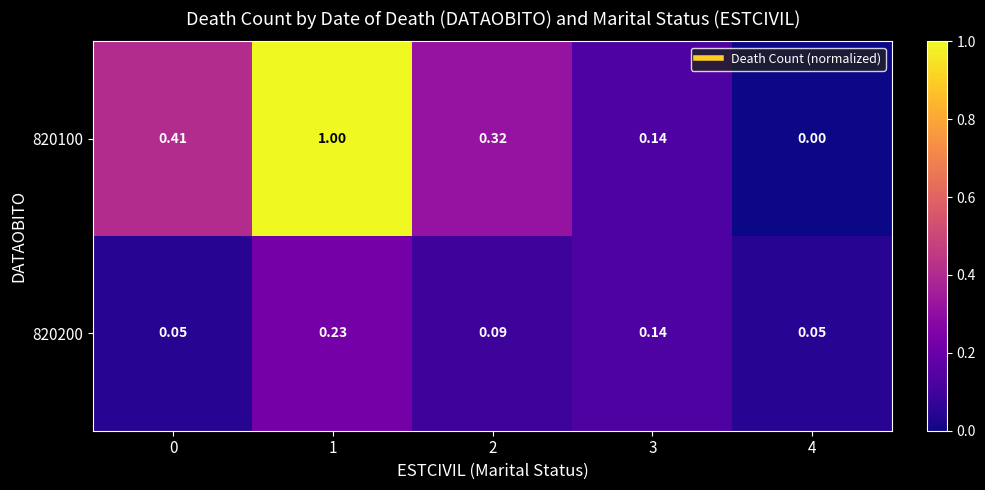

Is the value of 820200 at 4 greater than the value of 820100 at 2?

No